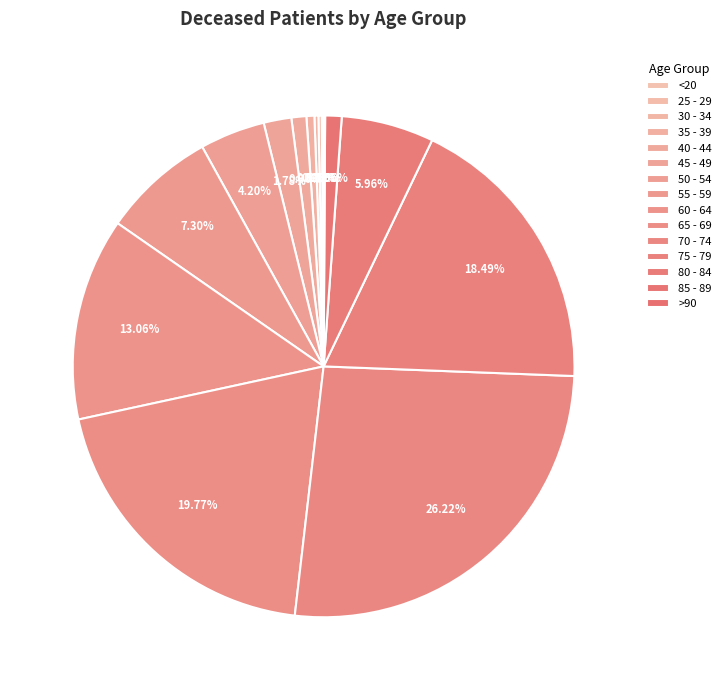

To the nearest percent, what percentage of the pie is 75 - 79?

18%